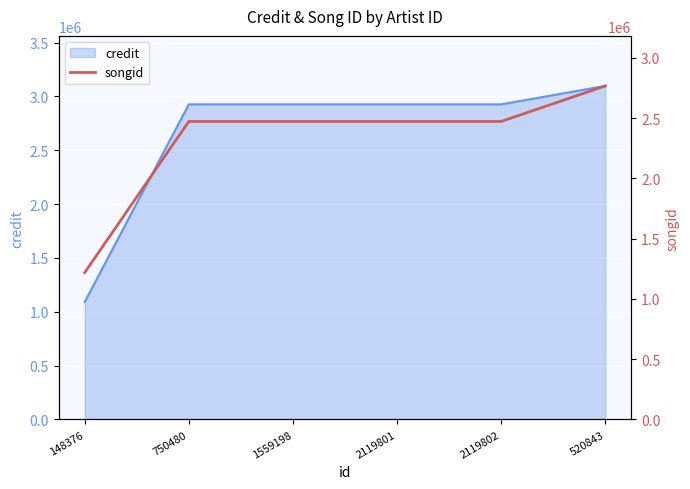

What is the difference between the second highest and minimum values?

1254593